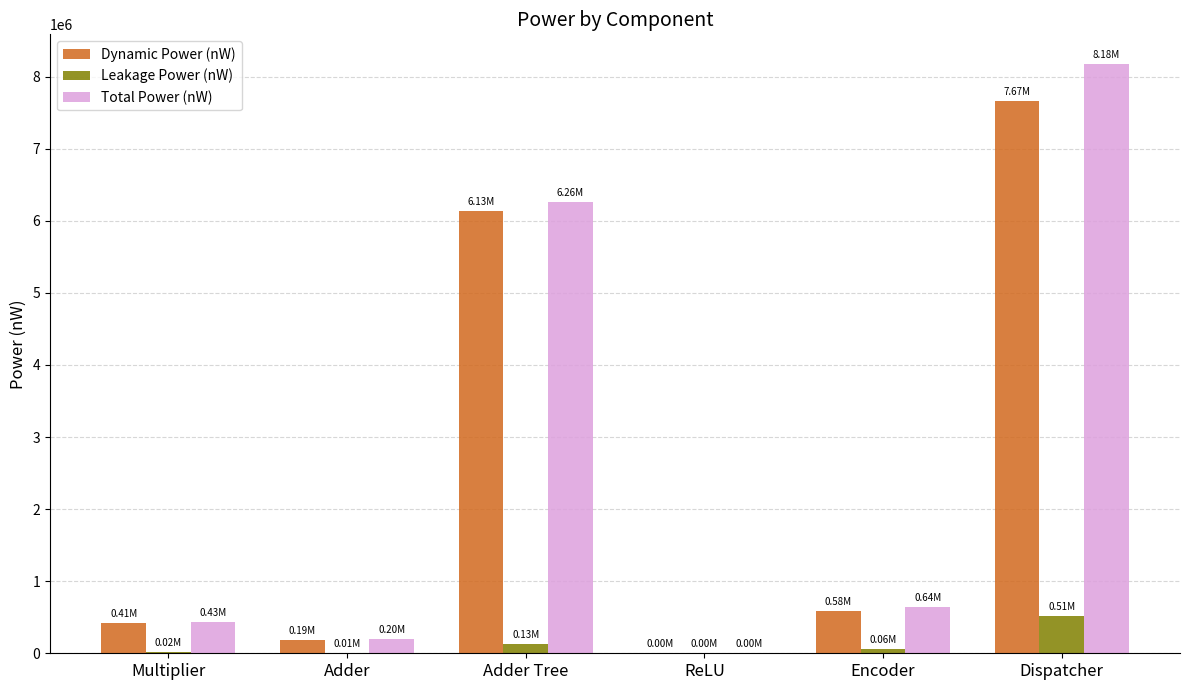

Which series has the largest total across all categories?

Total Power (nW)